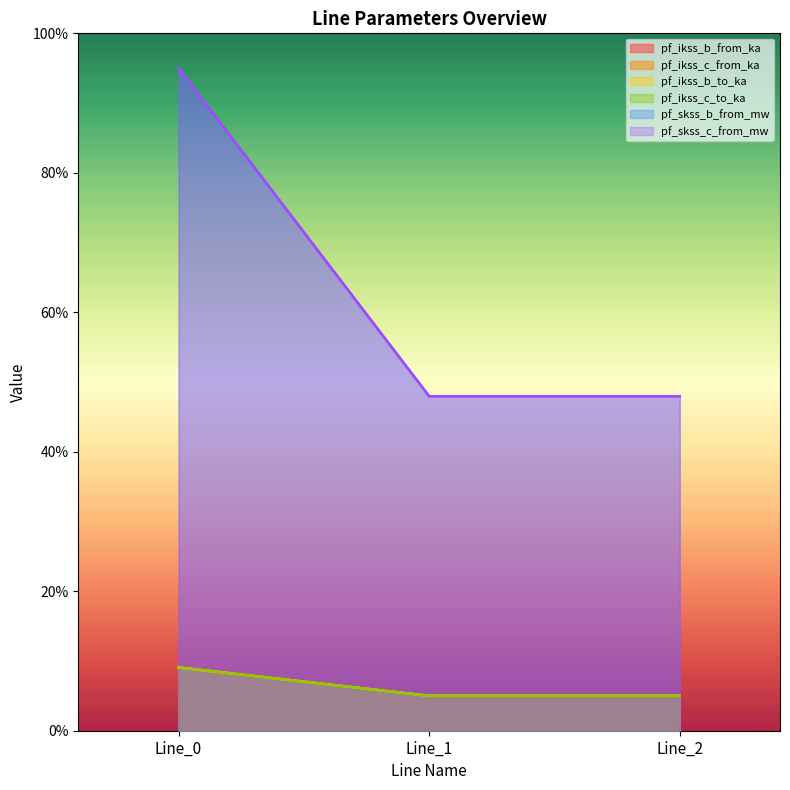

At how many categories does at least one series exceed 66?

1